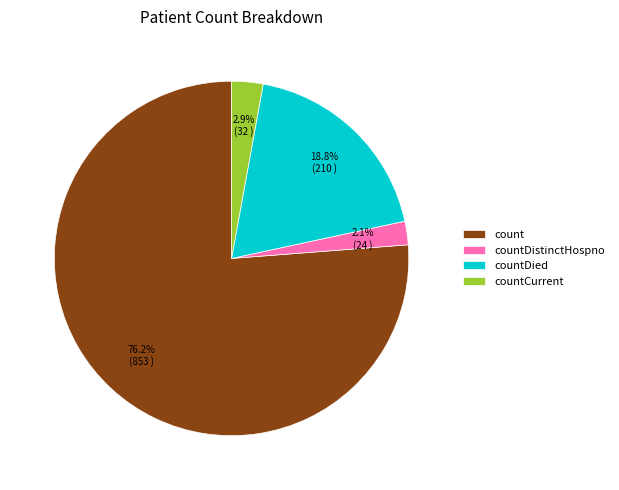

How many slices are in this pie chart?

4